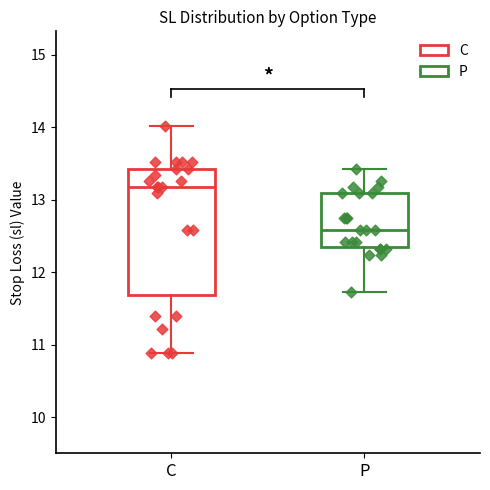

Where does the upper whisker of the box for C end on the y-axis? The values are not printed on the chart, so give them approximately, as read against the axis.

14.0